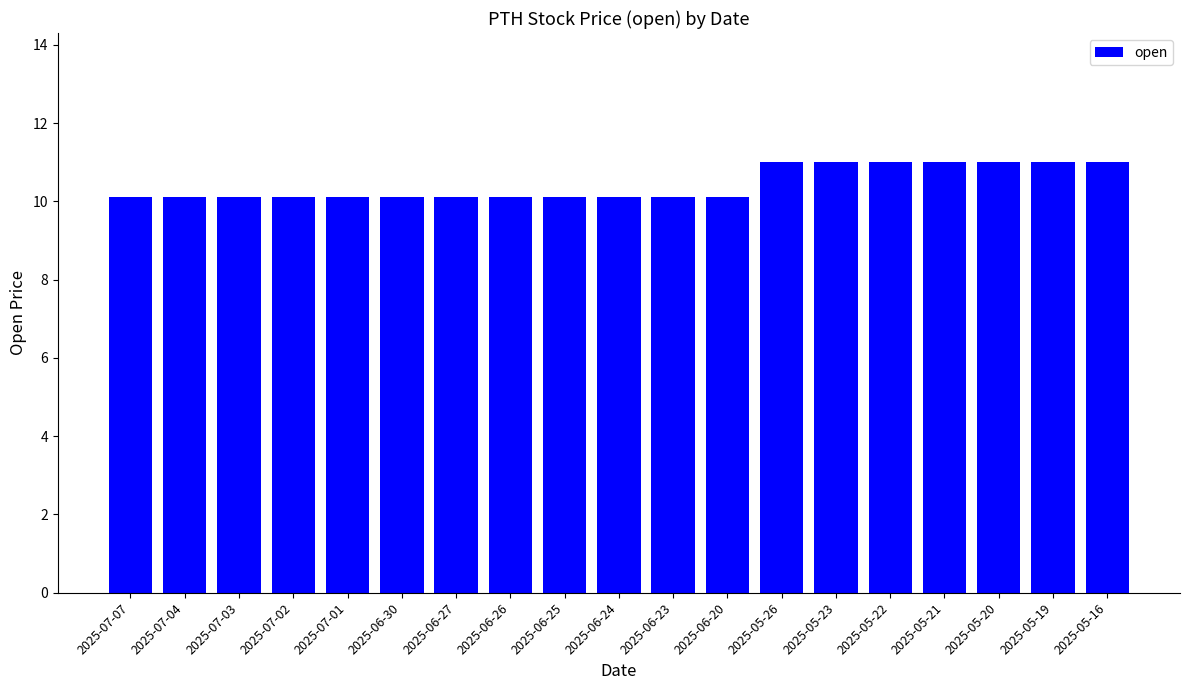

What is the label of the 17th bar from the right?

2025-07-03